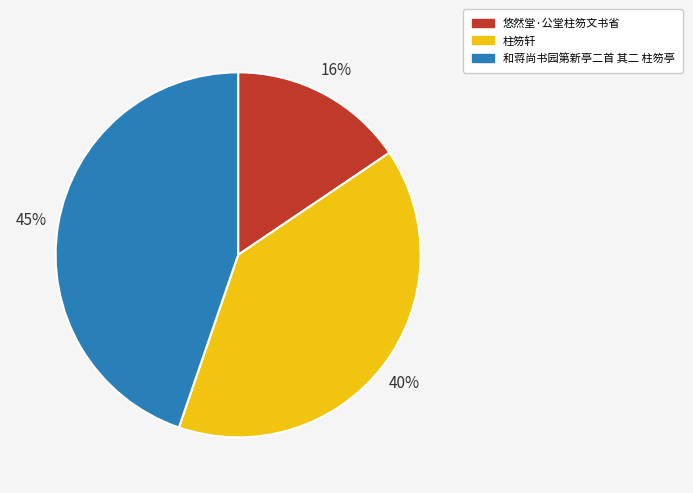

To the nearest percent, what portion does 和蒋尚书园第新亭二首 其二 柱笏亭 represent?

45%